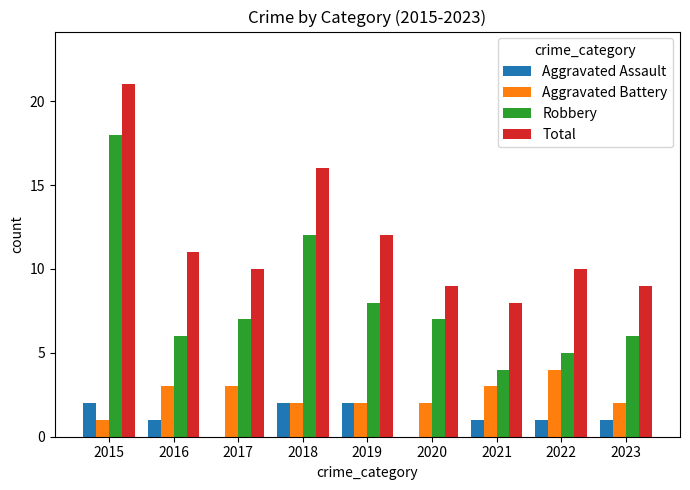

Which series has the largest range (max minus min)?

Robbery